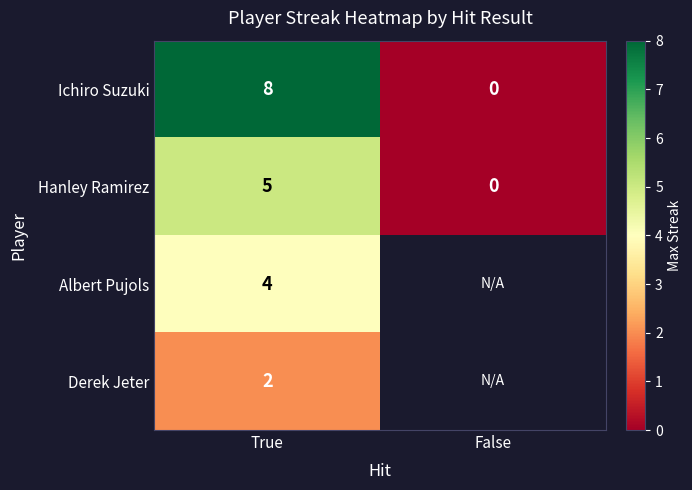

Rank the categories by Ichiro Suzuki value from lowest to highest.

False, True